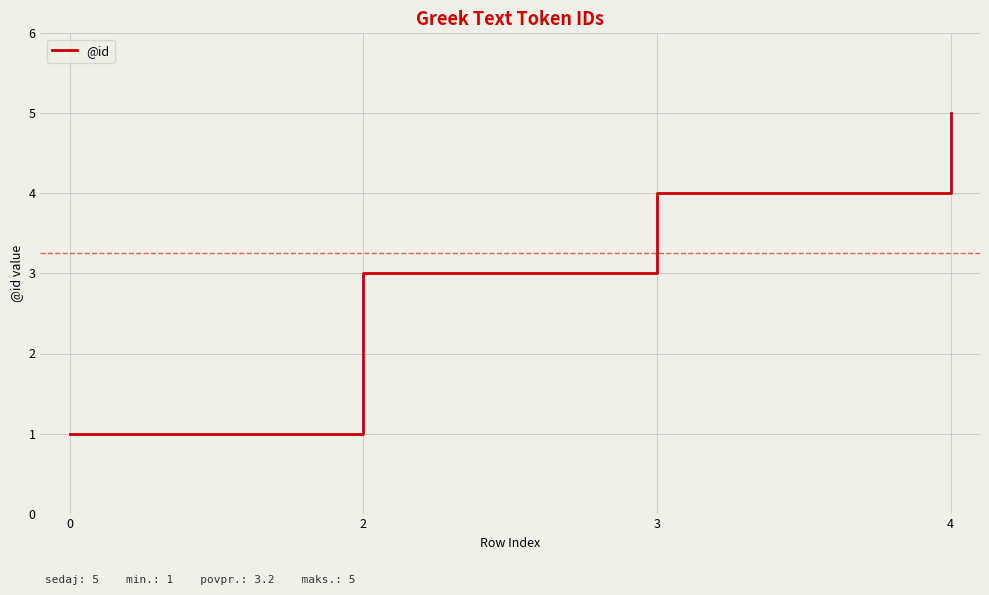

How many series are shown in this chart?

1